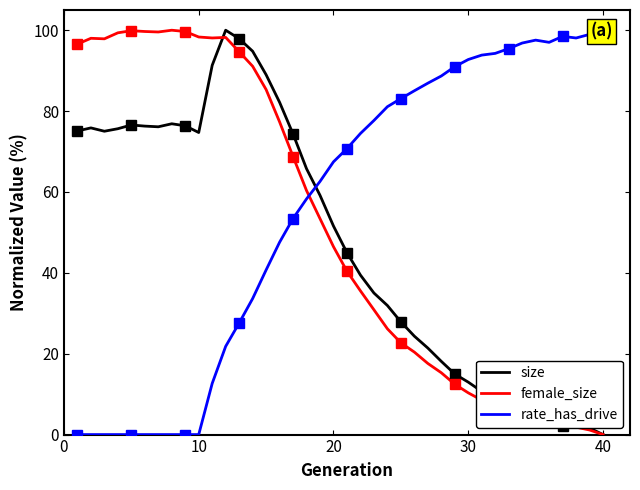

After their last crossing, which series has the higher values: rate_has_drive or female_size?

rate_has_drive